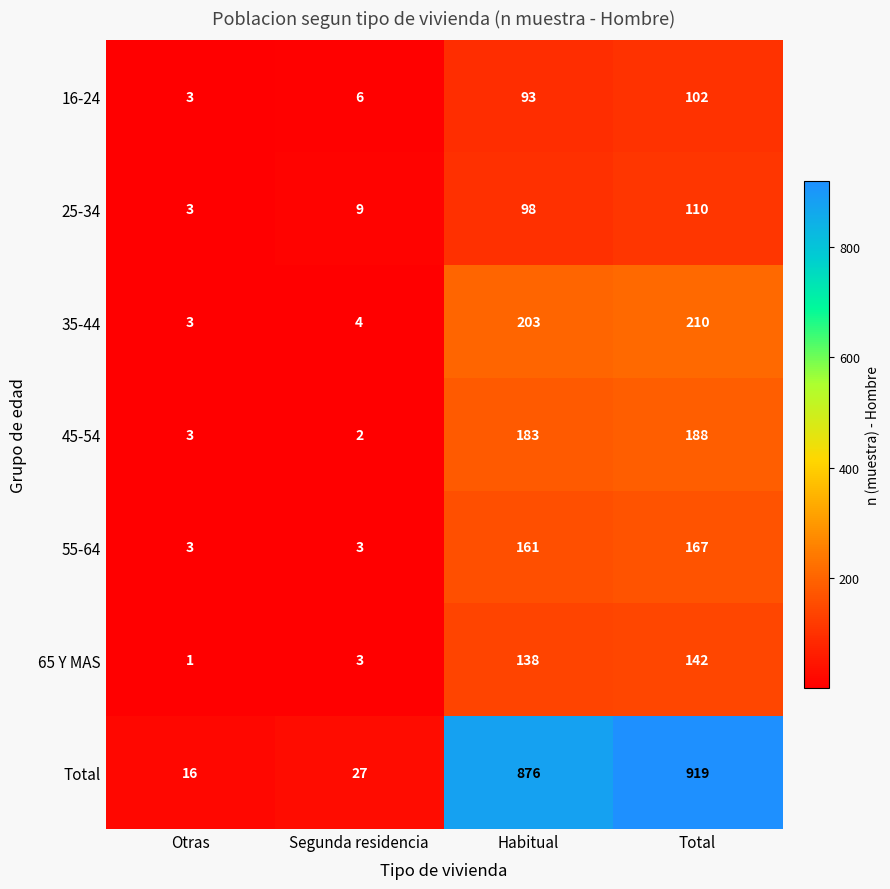

Reading right to left, list all the values displayed in this chart.

16-24: 102	93	6	3
25-34: 110	98	9	3
35-44: 210	203	4	3
45-54: 188	183	2	3
55-64: 167	161	3	3
65 Y MAS: 142	138	3	1
Total: 919	876	27	16